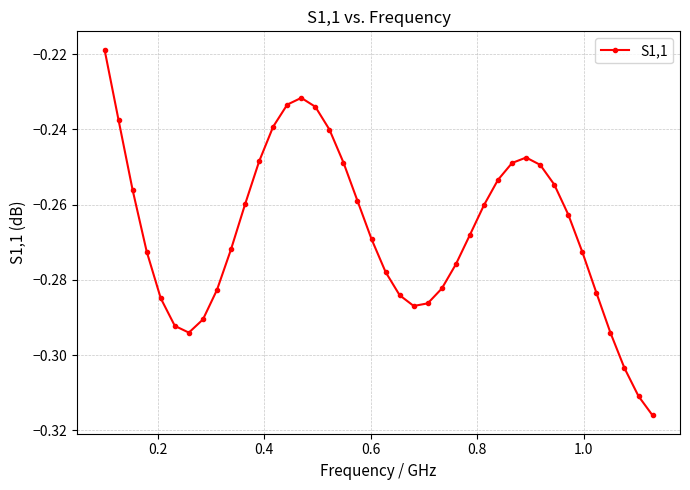

What is the sum of all values?

-10.7